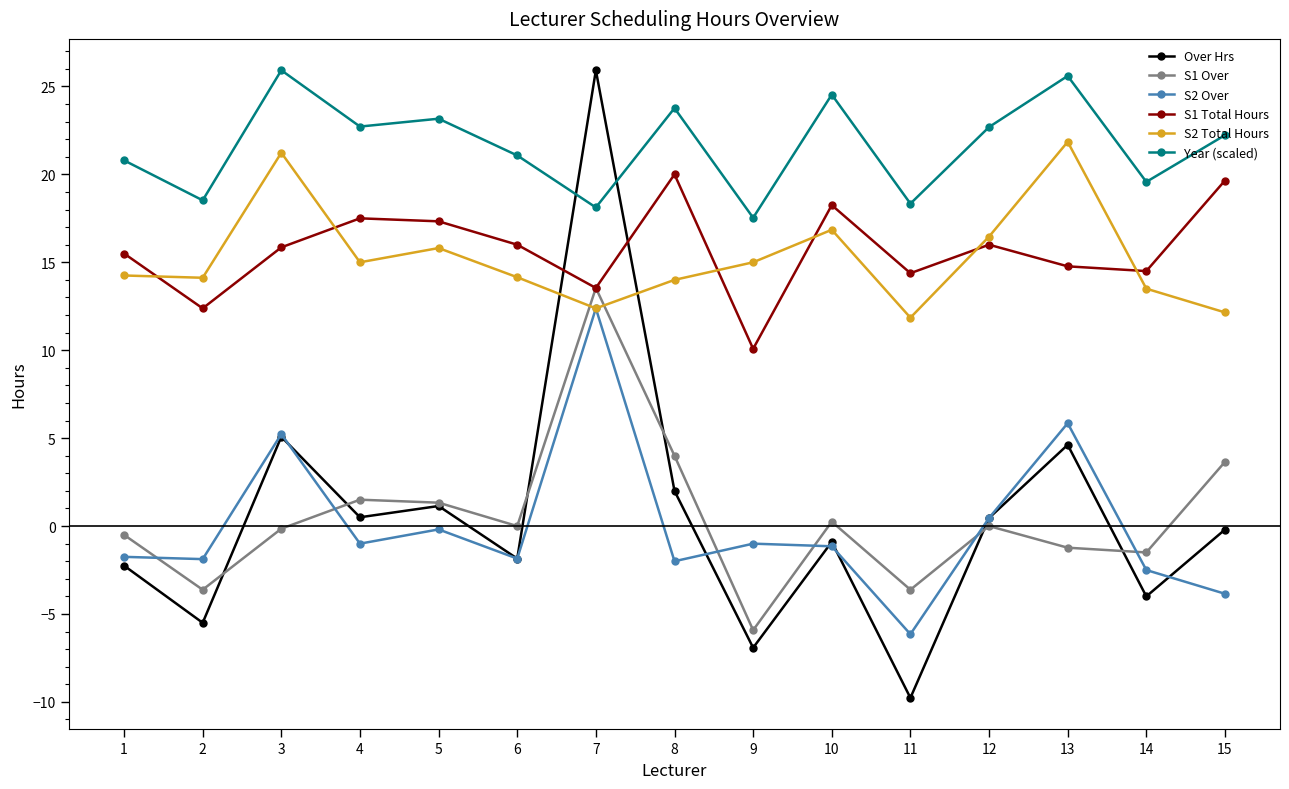

At 9, list the series in order from smallest to largest.

Over Hrs, S1 Over, S2 Over, S1 Total Hours, S2 Total Hours, Year (scaled)